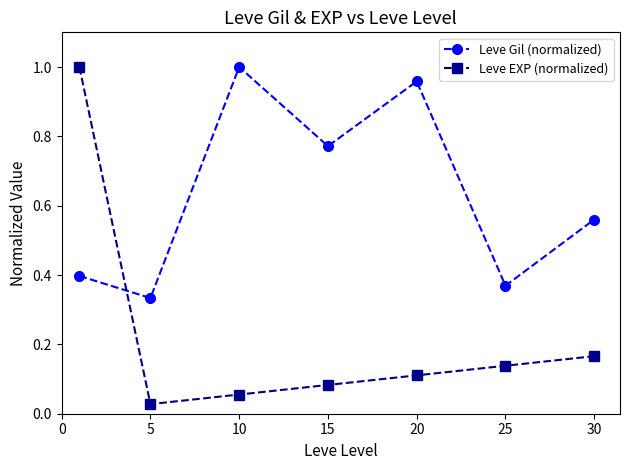

Which series has the largest total across all categories?

Leve Gil (normalized)